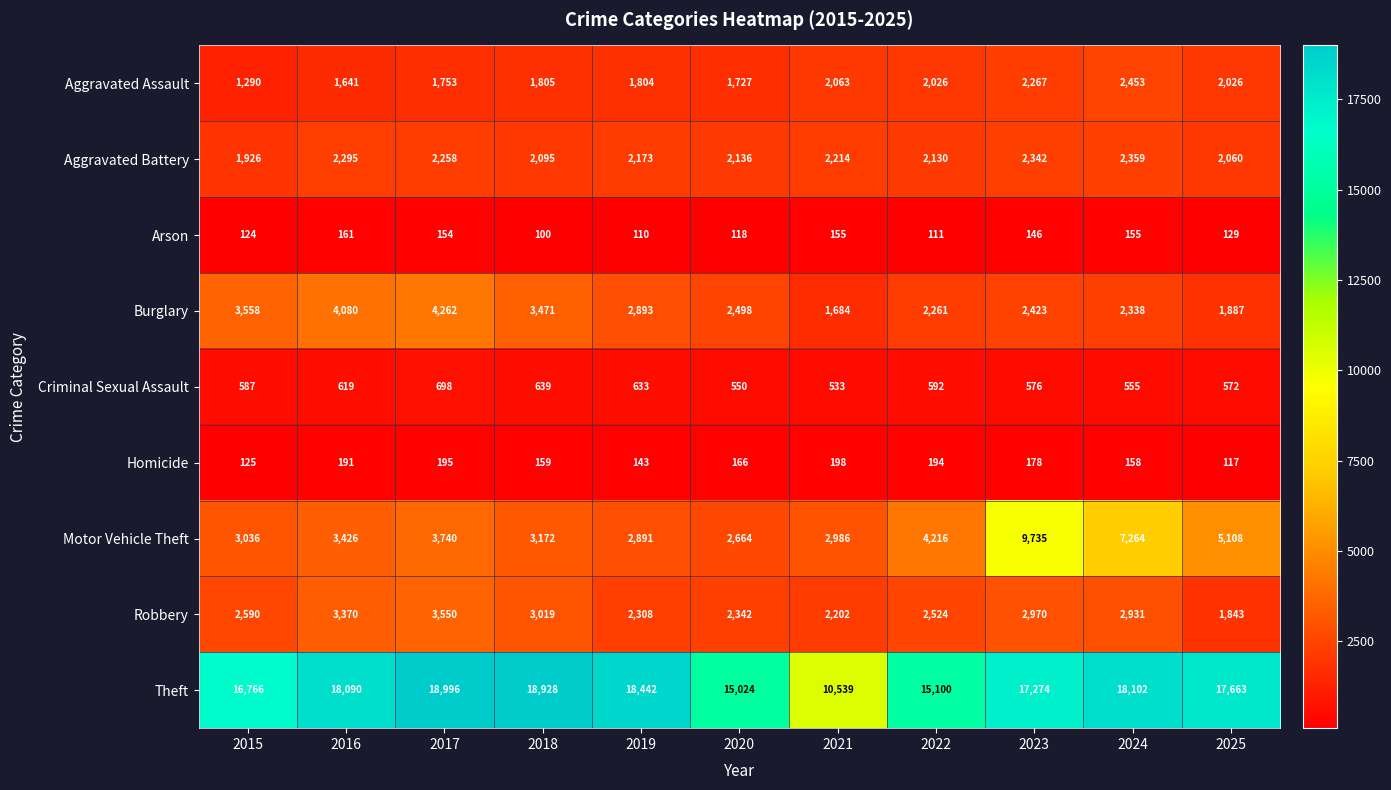

At how many categories does at least one series exceed 13740?

10